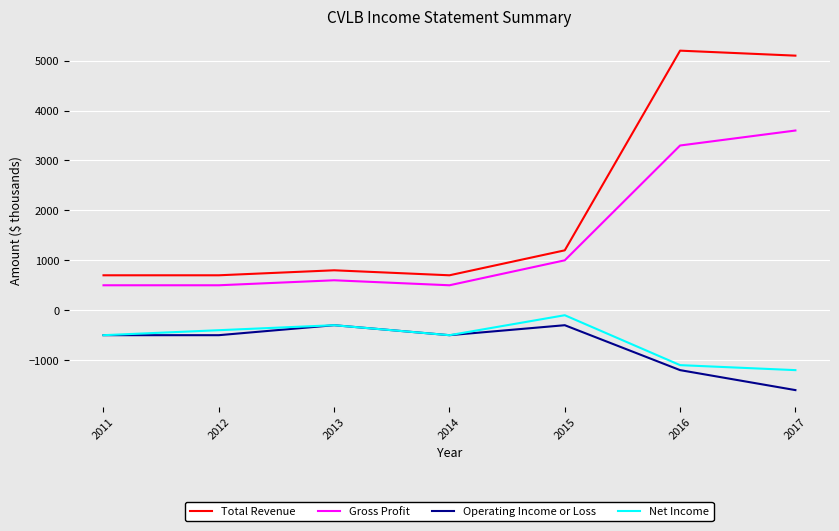

What is the difference between the maximum and minimum values in the Gross Profit series?

3100